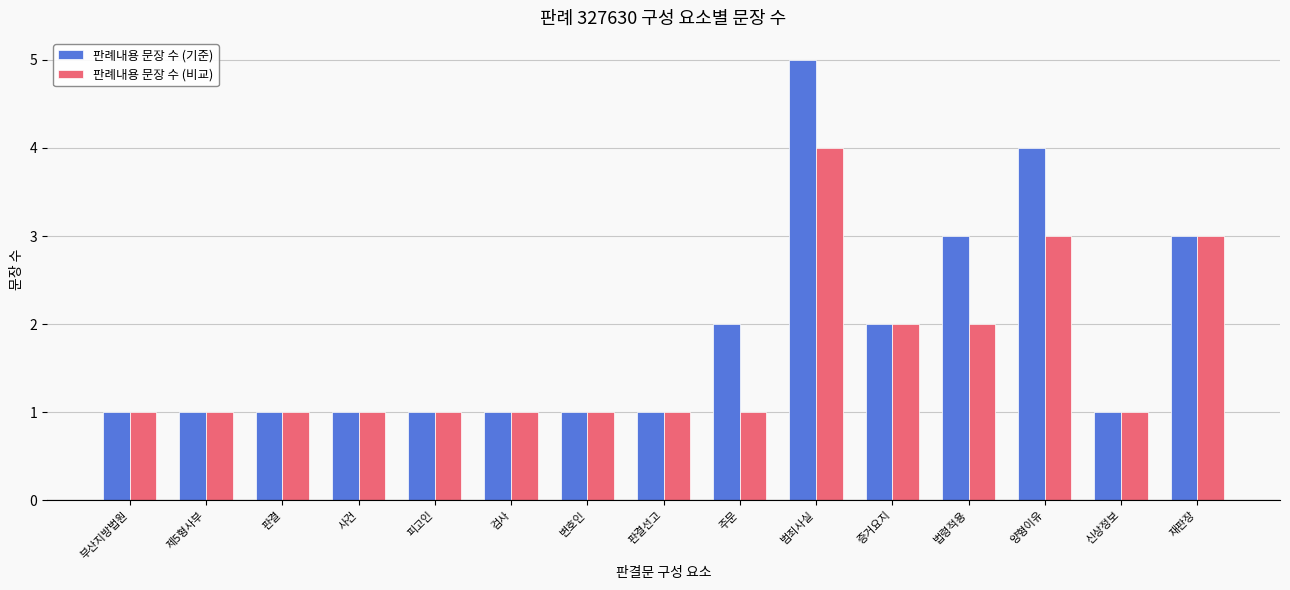

Rank the series at 범죄사실 from highest to lowest value.

판례내용 문장 수 (기준), 판례내용 문장 수 (비교)